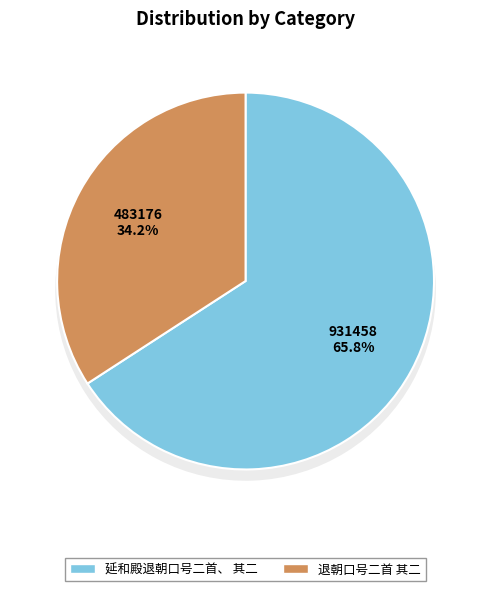

Between 退朝口号二首 其二 and 延和殿退朝口号二首、 其二, which is larger?

延和殿退朝口号二首、 其二